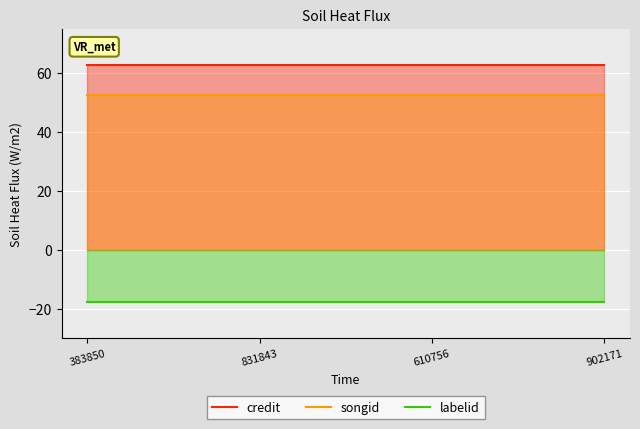

Reading left to right, list all the values displayed in this chart.

credit: 62.5	62.5	62.5	62.5
songid: 52.5	52.5	52.5	52.5
labelid: -17.5	-17.5	-17.5	-17.5